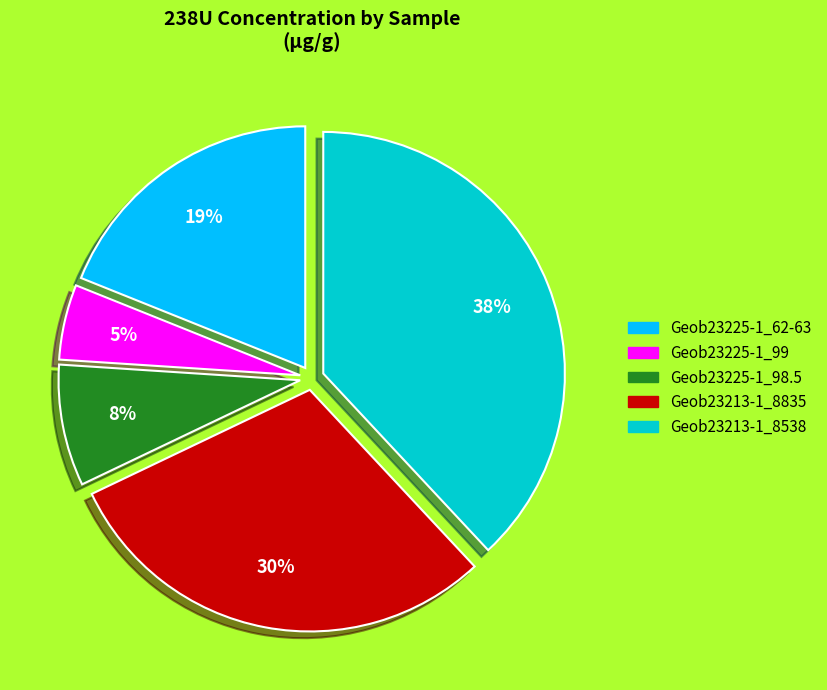

Does Geob23213-1_8835 account for over 50% of the chart?

No